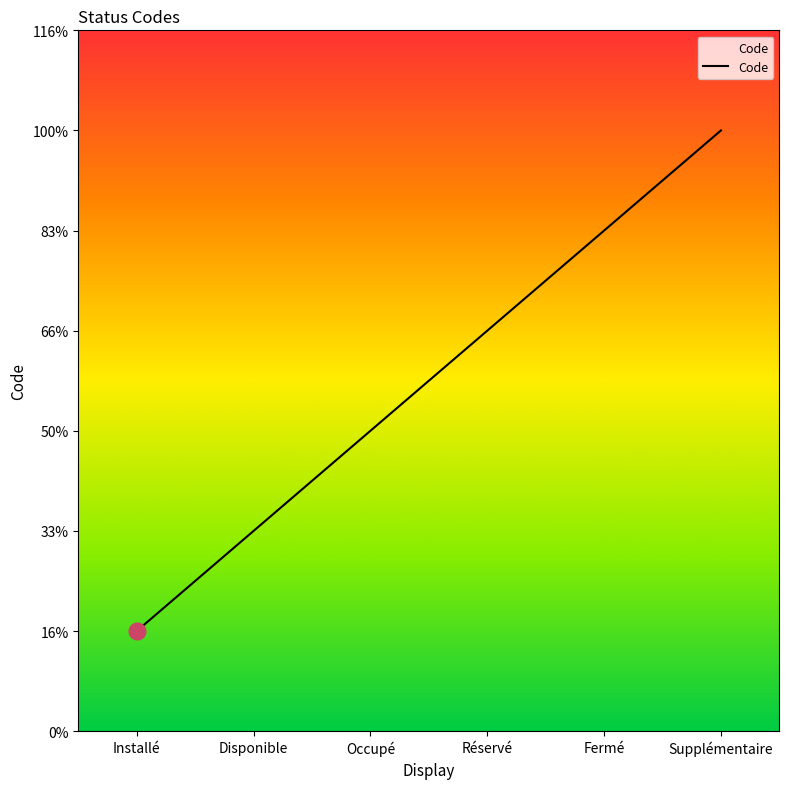

What is the value of the 3rd point from the left?

3